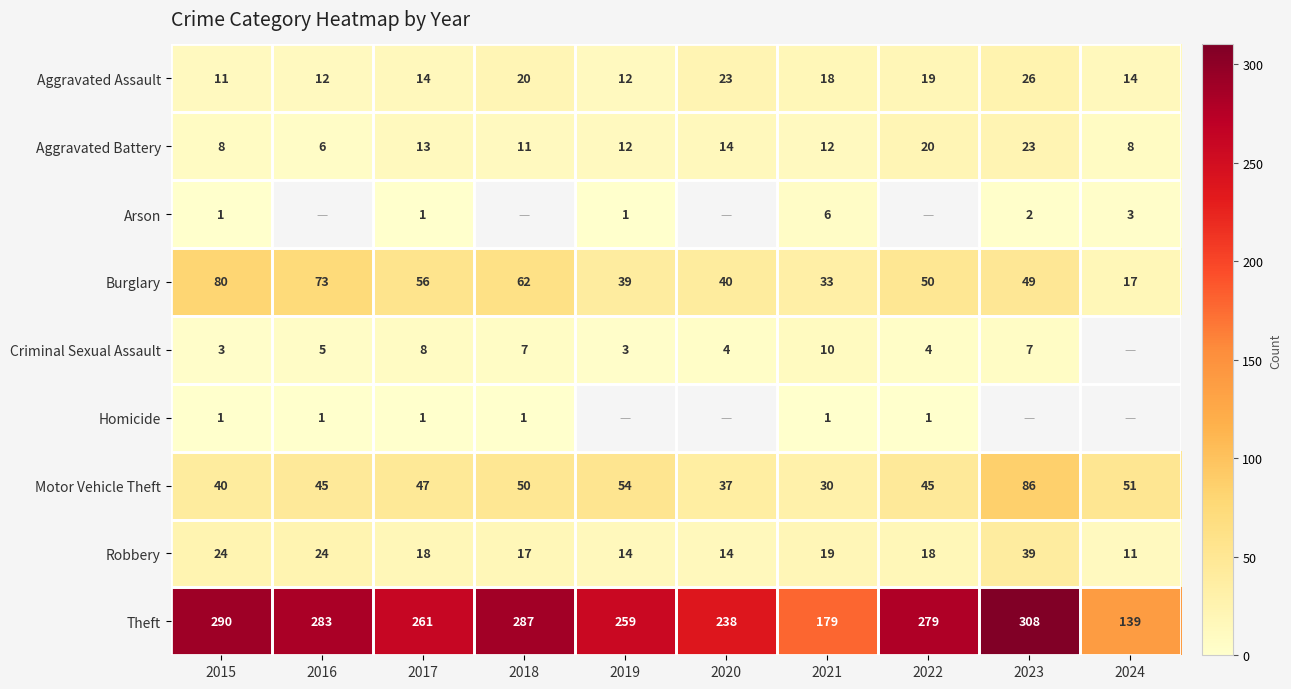

The value of Arson at 2019 is 0.2. True or false?

False